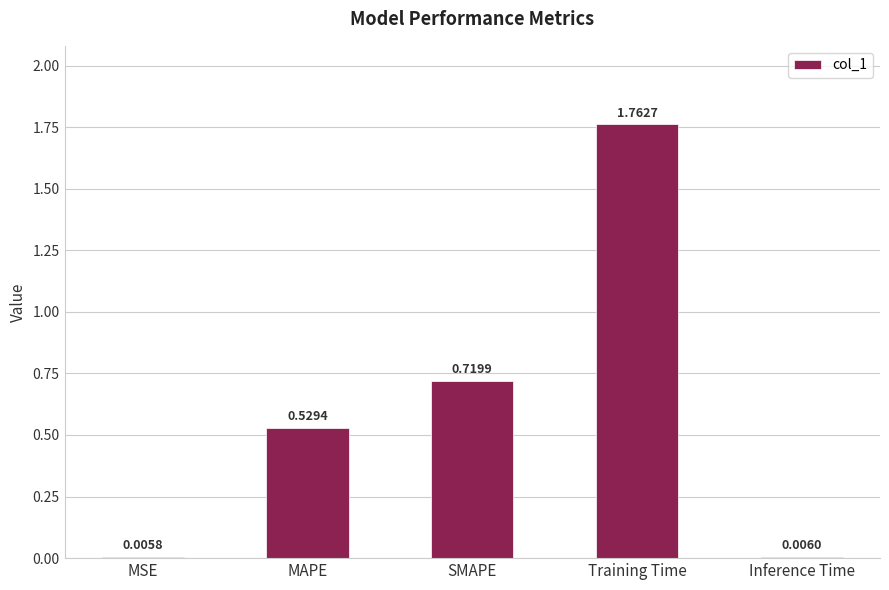

At which label is the value closest to 0?

MSE